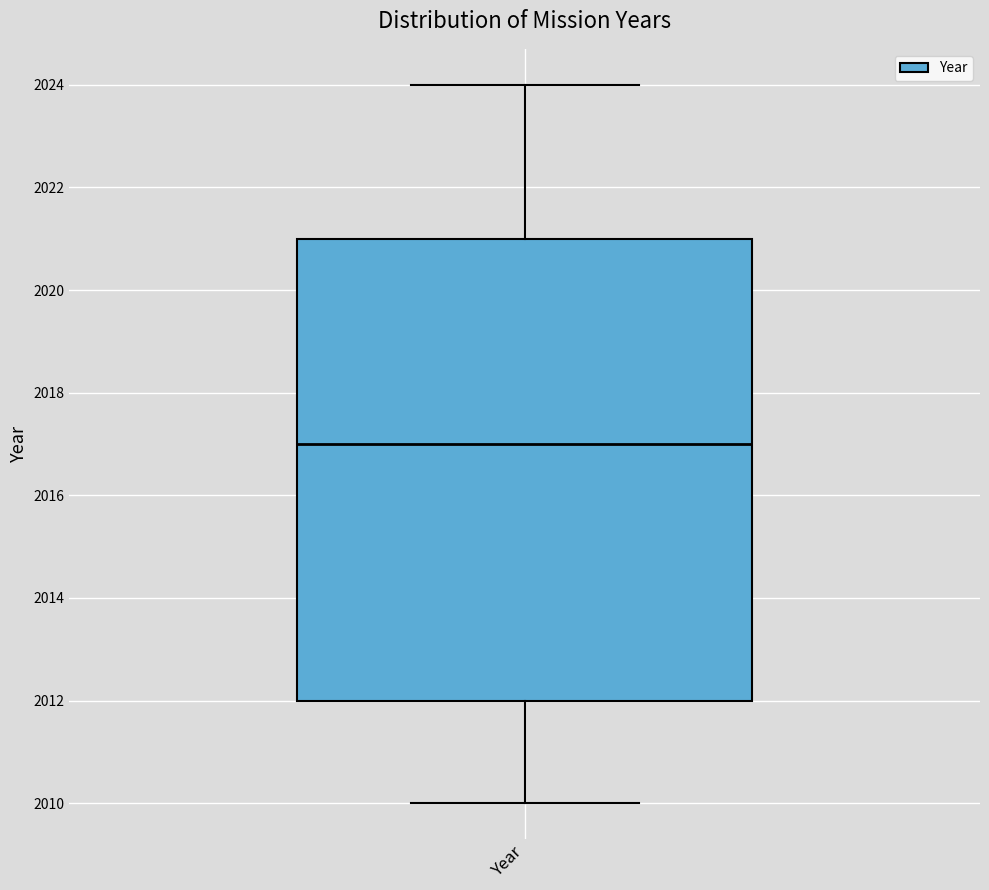

Transcribe this box plot: give where the median line is, the range the box spans, and where the two whiskers end, as read against the y-axis. The values are not printed on the chart, so give them approximately, as read against the axis.

median 2017, box 2012 to 2021, whiskers 2010 to 2024